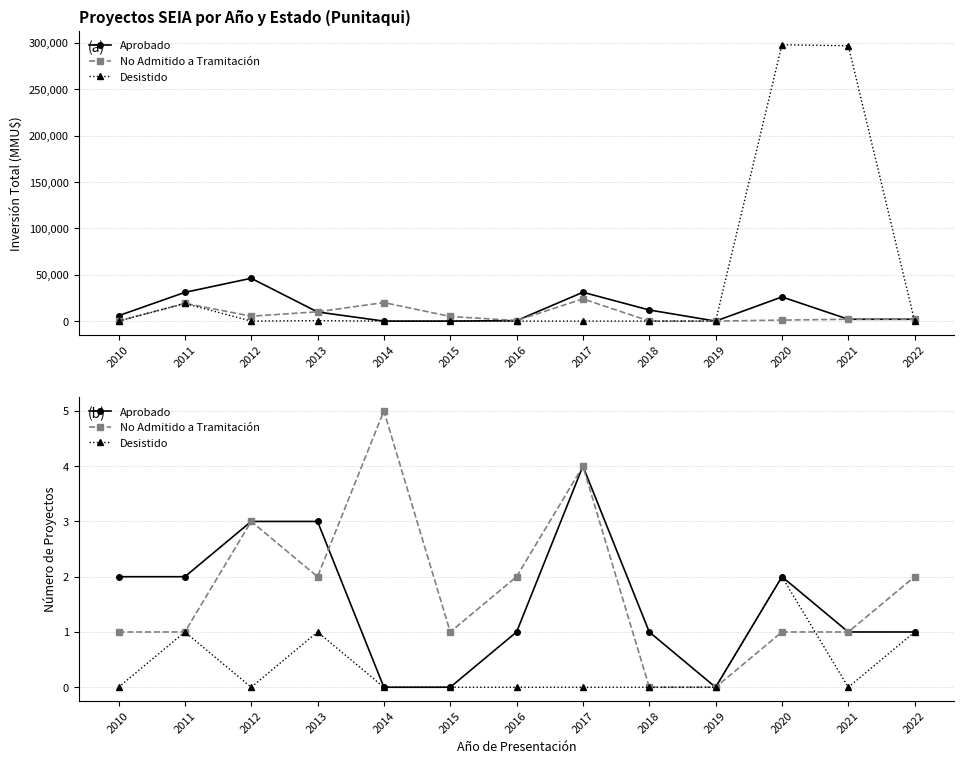

Rank the categories by Aprobado value from lowest to highest.

2014, 2015, 2019, 2016, 2018, 2021, 2022, 2010, 2011, 2020, 2012, 2013, 2017